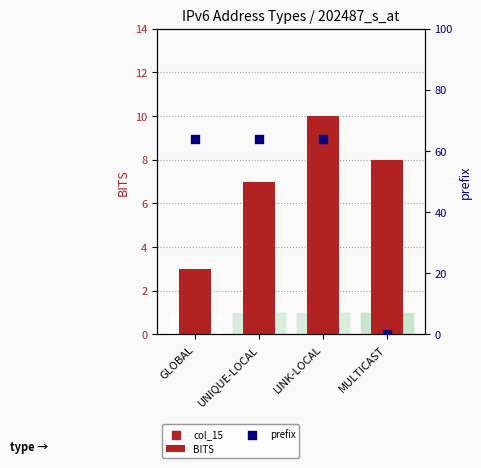

Which series contains the highest Y value?

prefix